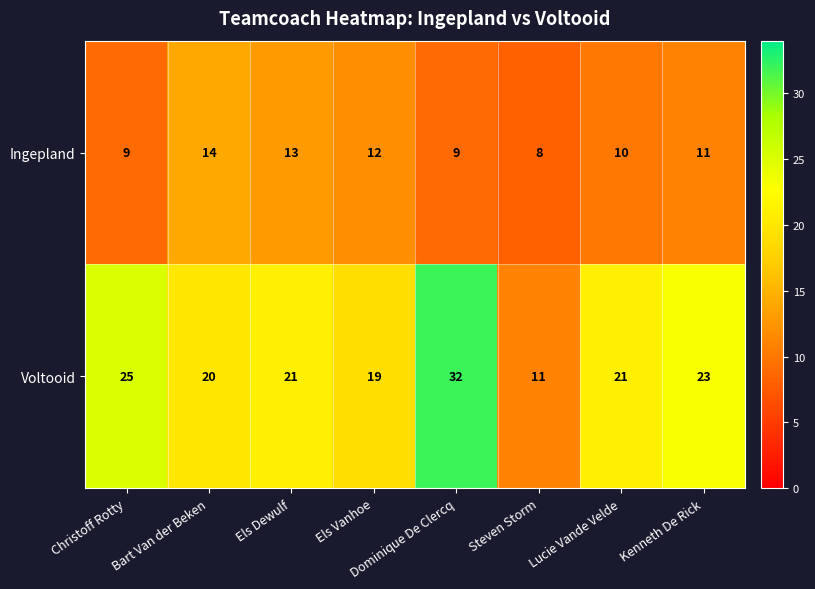

Which series has the largest range (max minus min)?

Voltooid